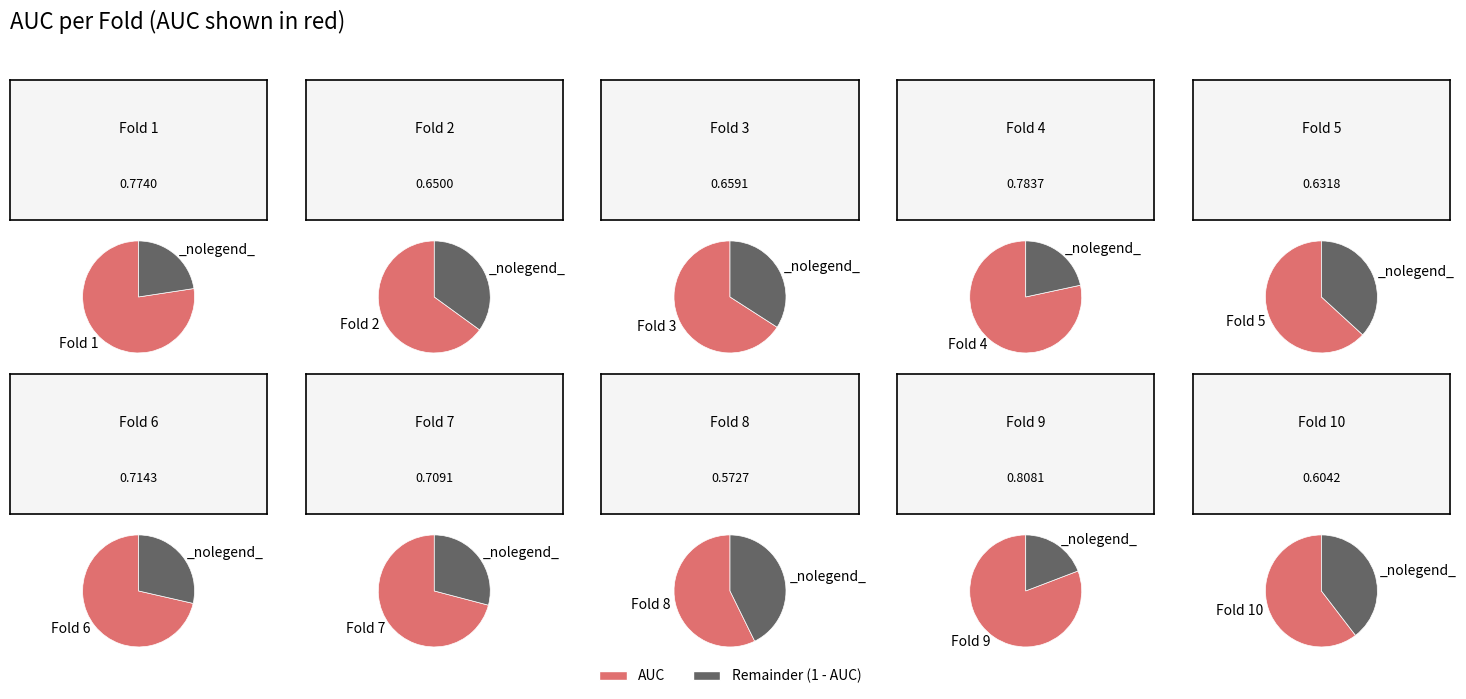

How many segments does this pie chart have?

10